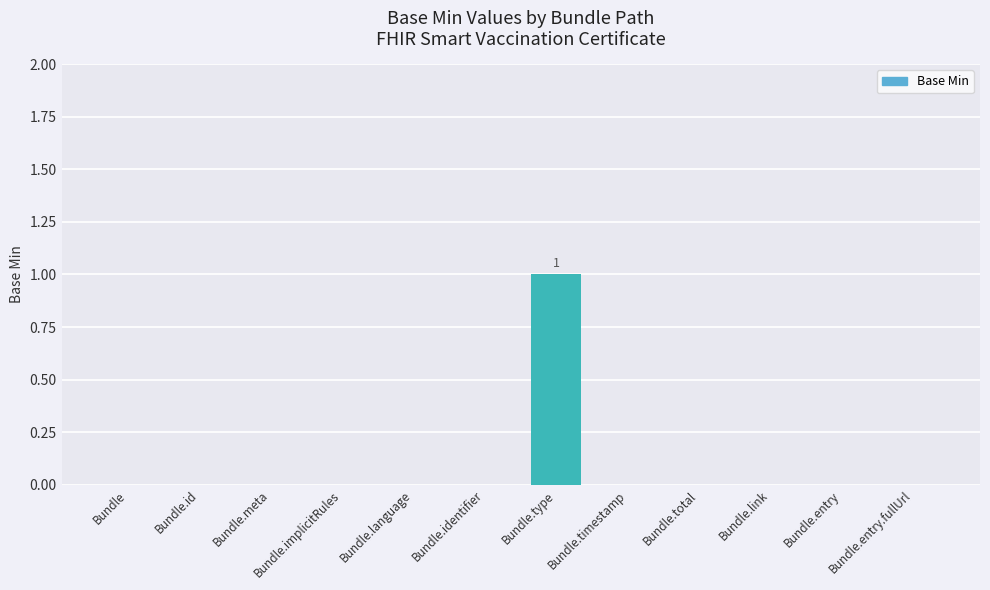

Are the bars horizontal?

No